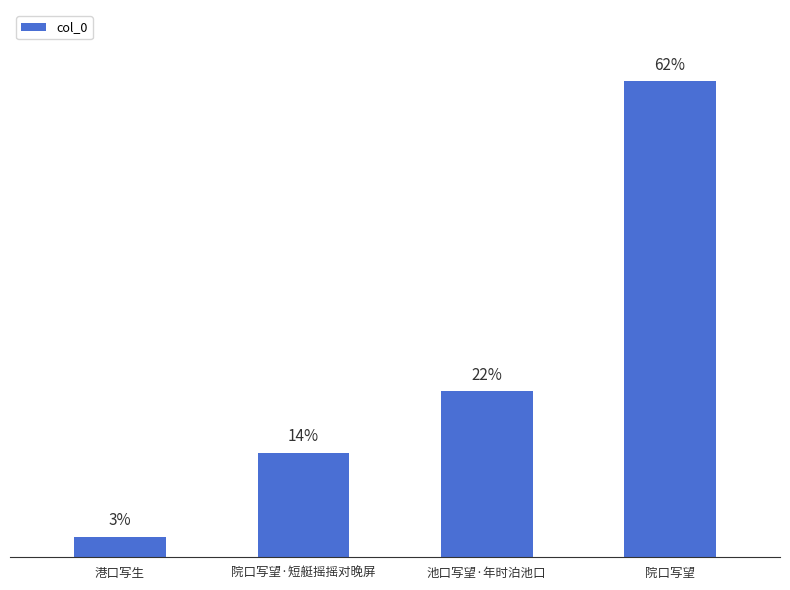

At which category does the chart reach its minimum across all series?

港口写生